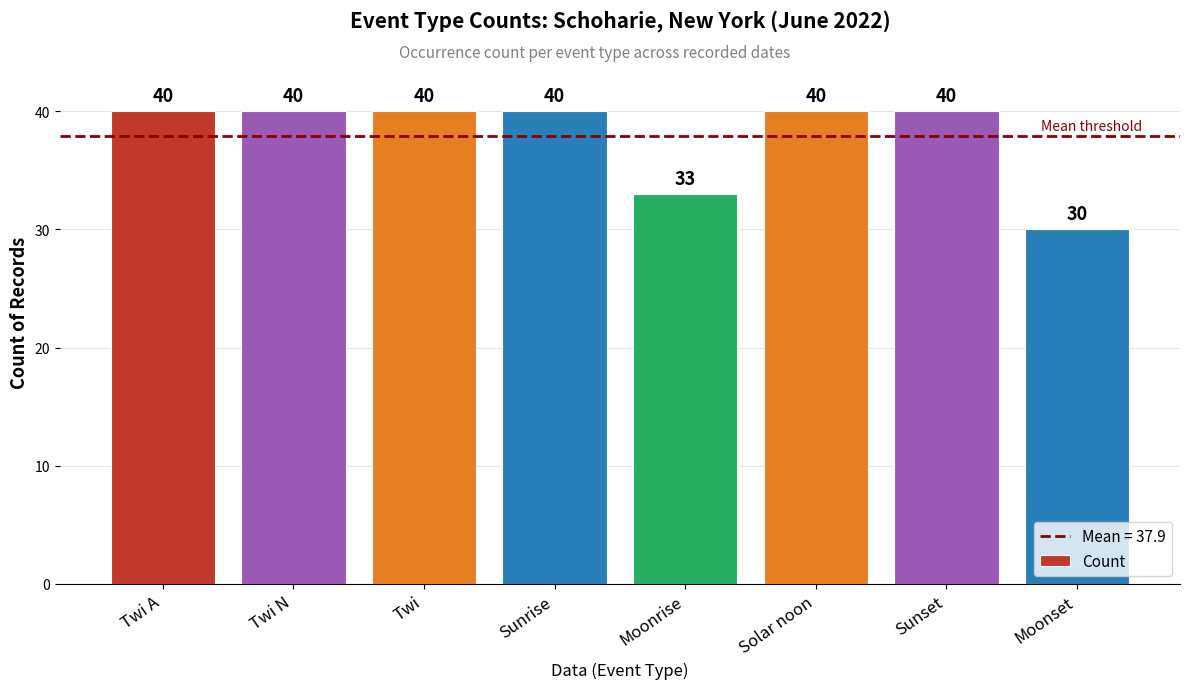

Which has a higher value, Moonset or Sunset?

Sunset